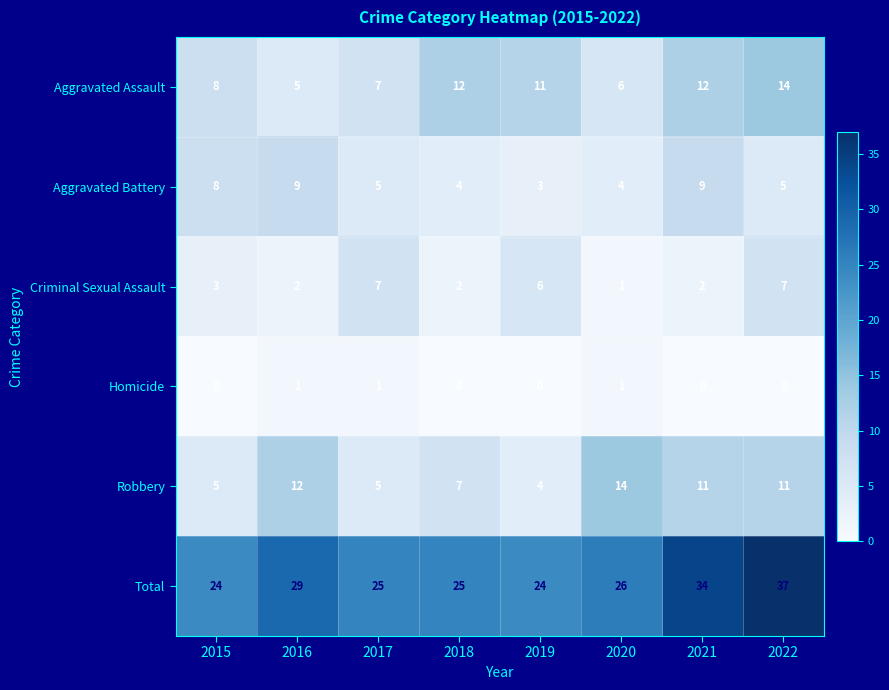

Rank the series at 2016 from highest to lowest value.

Total, Robbery, Aggravated Battery, Aggravated Assault, Criminal Sexual Assault, Homicide